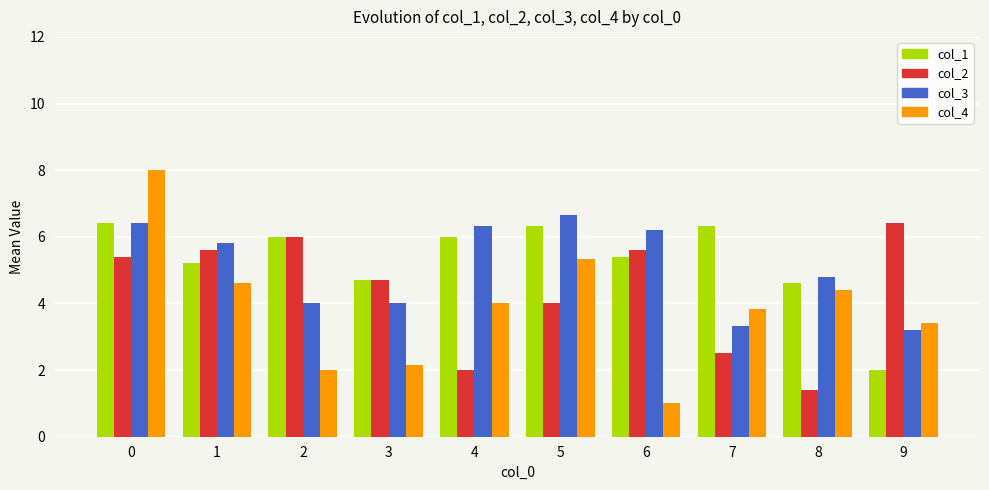

Reading left to right, extract all data points from this chart.

col_1: 0=6.4	1=5.2	2=6.0	3=4.7	4=6.0	5=6.3	6=5.4	7=6.3	8=4.6	9=2.0
col_2: 0=5.4	1=5.6	2=6.0	3=4.7	4=2.0	5=4.0	6=5.6	7=2.5	8=1.4	9=6.4
col_3: 0=6.4	1=5.8	2=4.0	3=4.0	4=6.3	5=6.7	6=6.2	7=3.3	8=4.8	9=3.2
col_4: 0=8.0	1=4.6	2=2.0	3=2.1	4=4.0	5=5.3	6=1.0	7=3.8	8=4.4	9=3.4